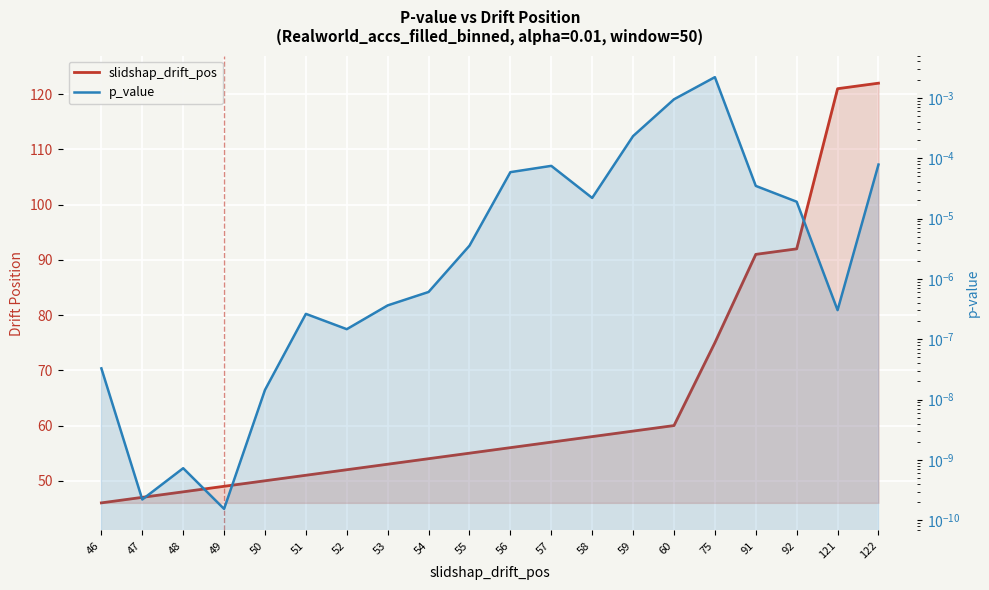

True or false: slidshap_drift_pos and p_value intersect in this chart.

False